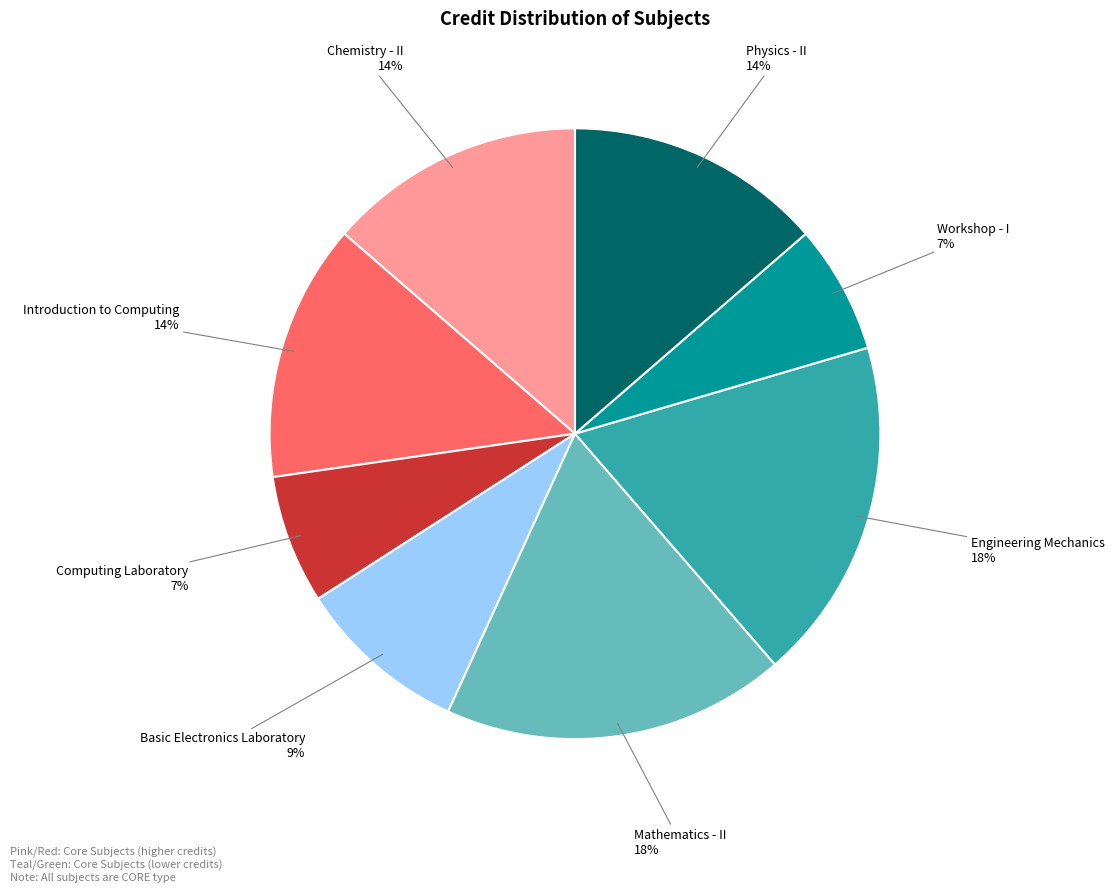

Is it true that Engineering Mechanics is 26% of the pie?

False